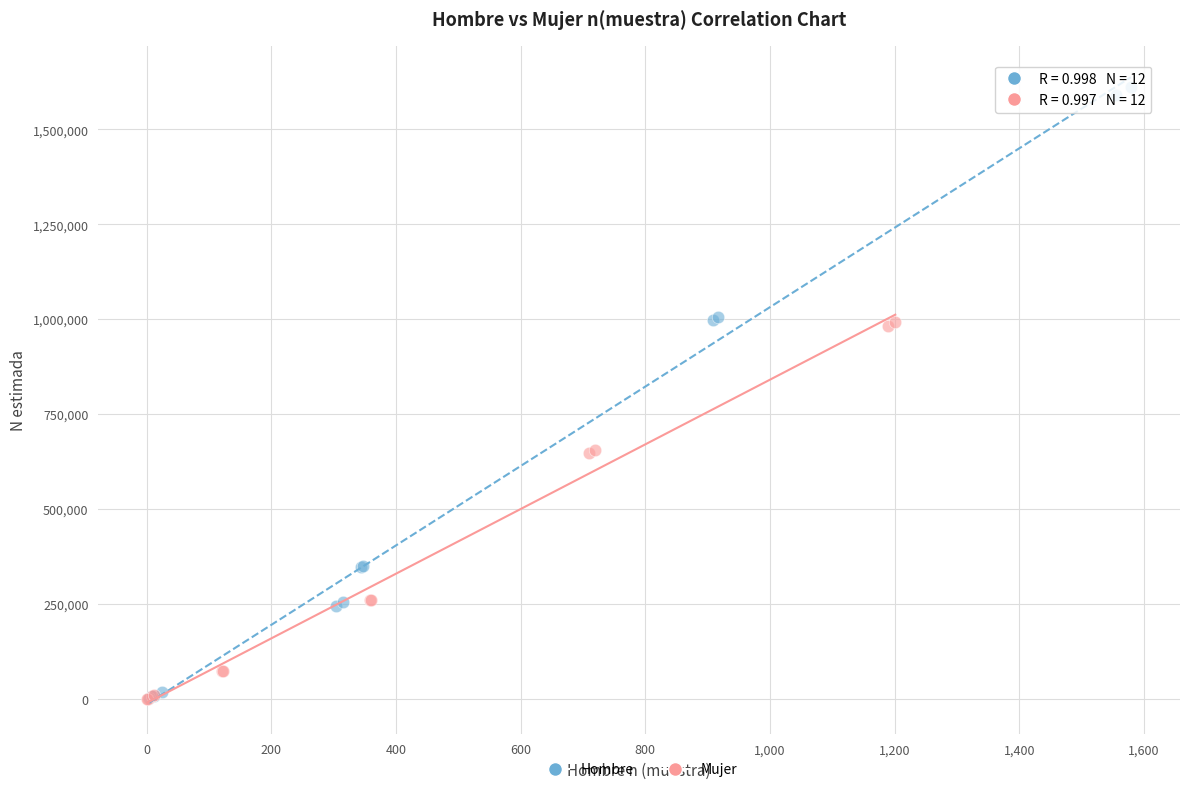

Which series has the widest spread of Y values?

Hombre